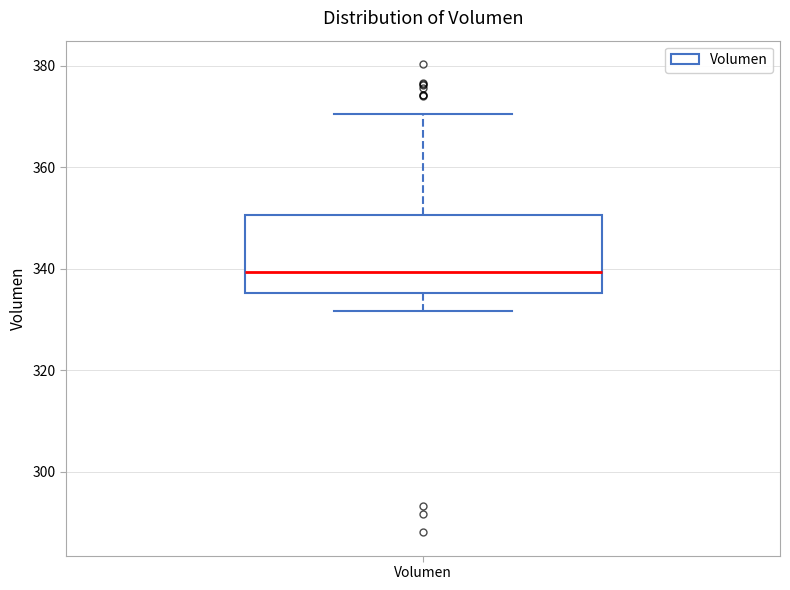

Read this box plot against the y-axis: the position of the median line, the range covered by the box, and the ends of both whiskers. The values are not printed on the chart, so give them approximately, as read against the axis.

median 340, box 336 to 350, whiskers 332 to 370